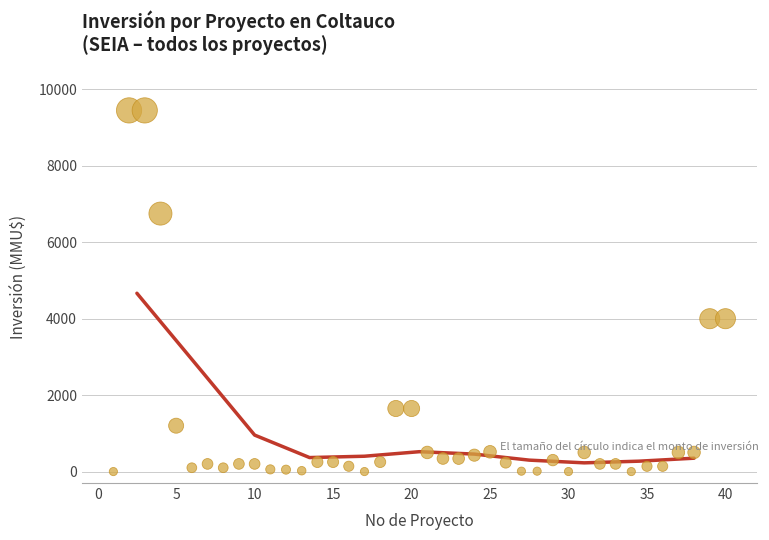

What is the range of X values (max minus min)?

39